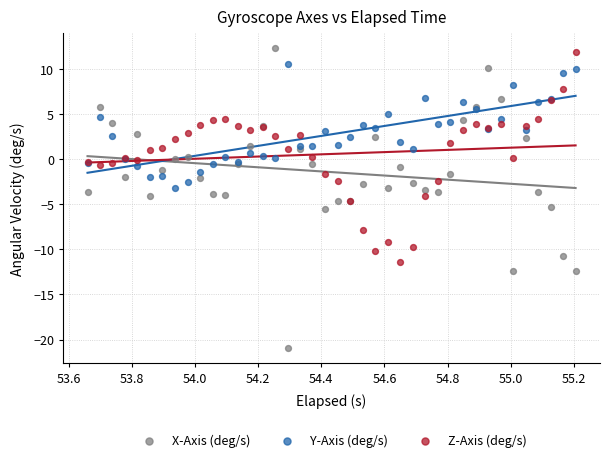

Which series has the largest Y range (max minus min)?

X-Axis (deg/s)